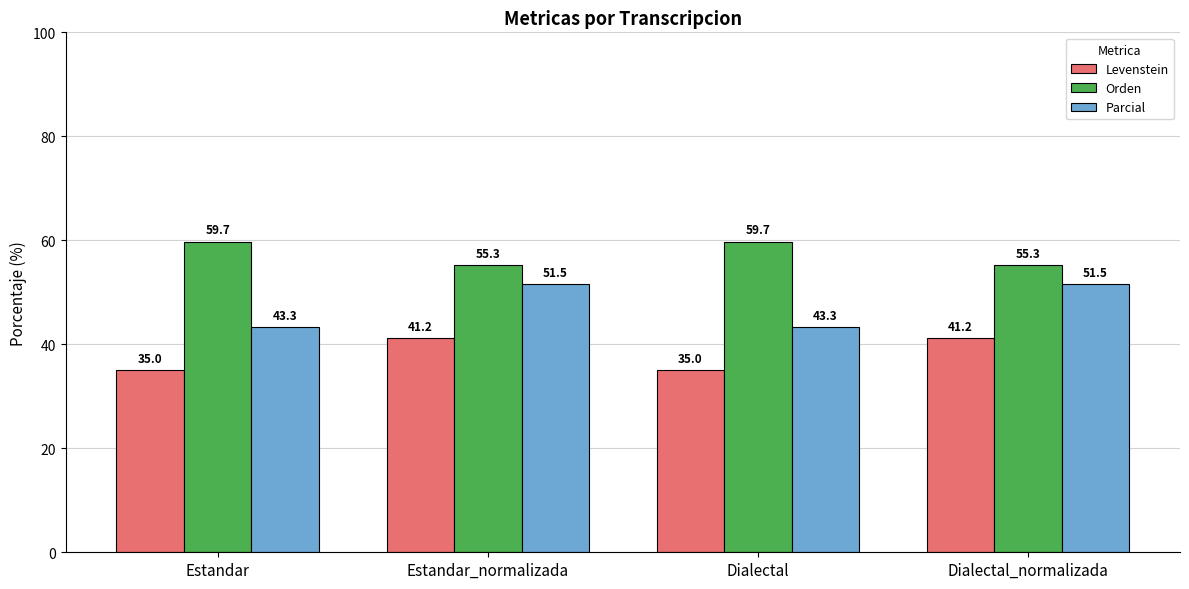

What are all the series names shown in the legend?

Levenstein, Orden, Parcial